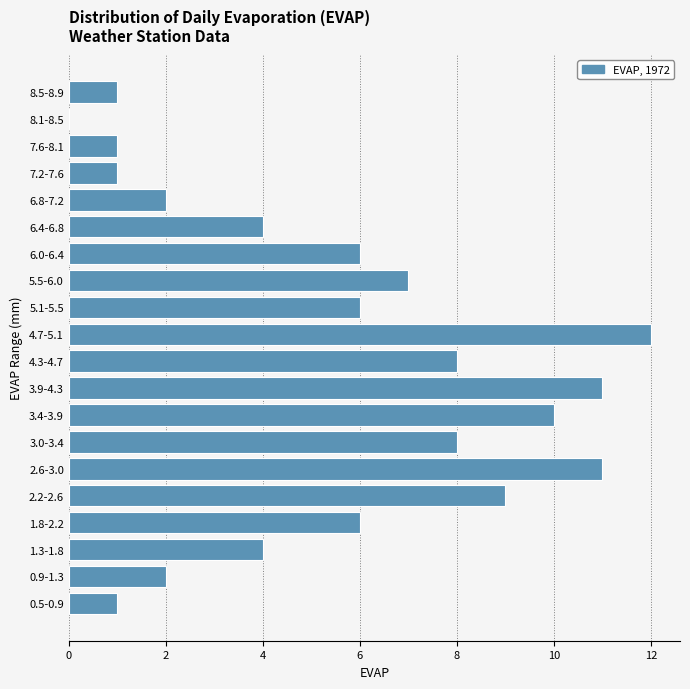

Reading top to bottom, transcribe all the data shown in this chart.

8.5-8.9=1	8.1-8.5=0	7.6-8.1=1	7.2-7.6=1	6.8-7.2=2	6.4-6.8=4	6.0-6.4=6	5.5-6.0=7	5.1-5.5=6	4.7-5.1=12	4.3-4.7=8	3.9-4.3=11	3.4-3.9=10	3.0-3.4=8	2.6-3.0=11	2.2-2.6=9	1.8-2.2=6	1.3-1.8=4	0.9-1.3=2	0.5-0.9=1